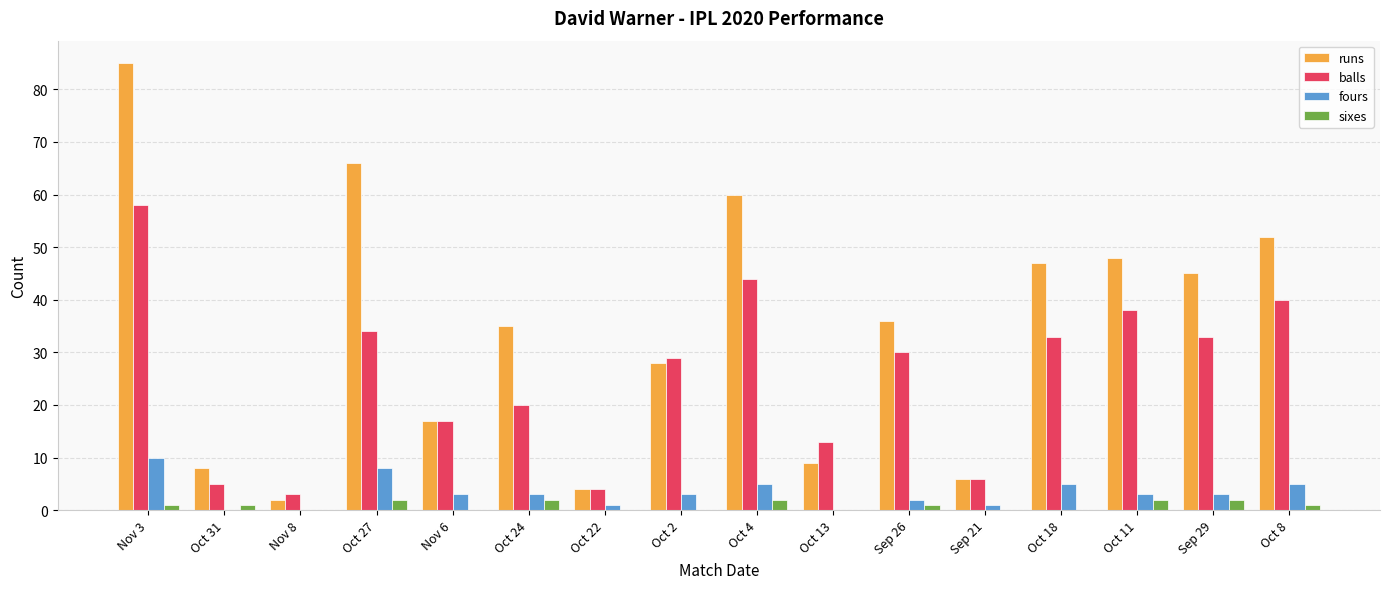

At which category does the chart reach its peak across all series?

Nov 3